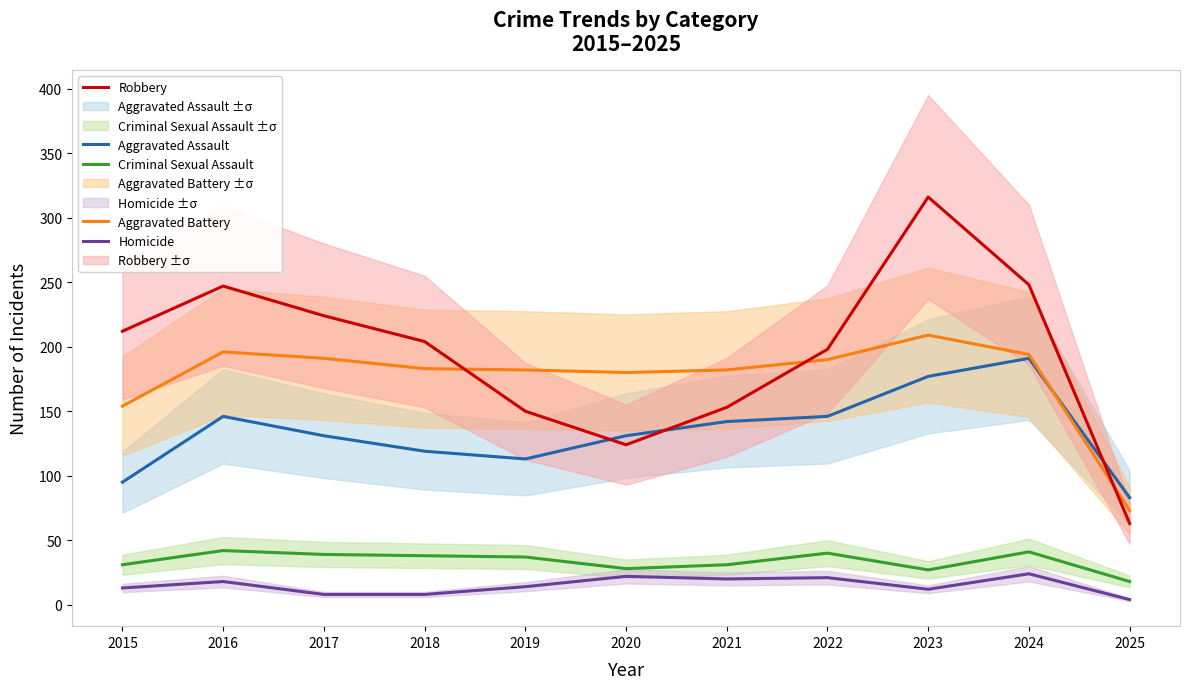

Where do Aggravated Assault and Robbery first cross each other?

2019 and 2020